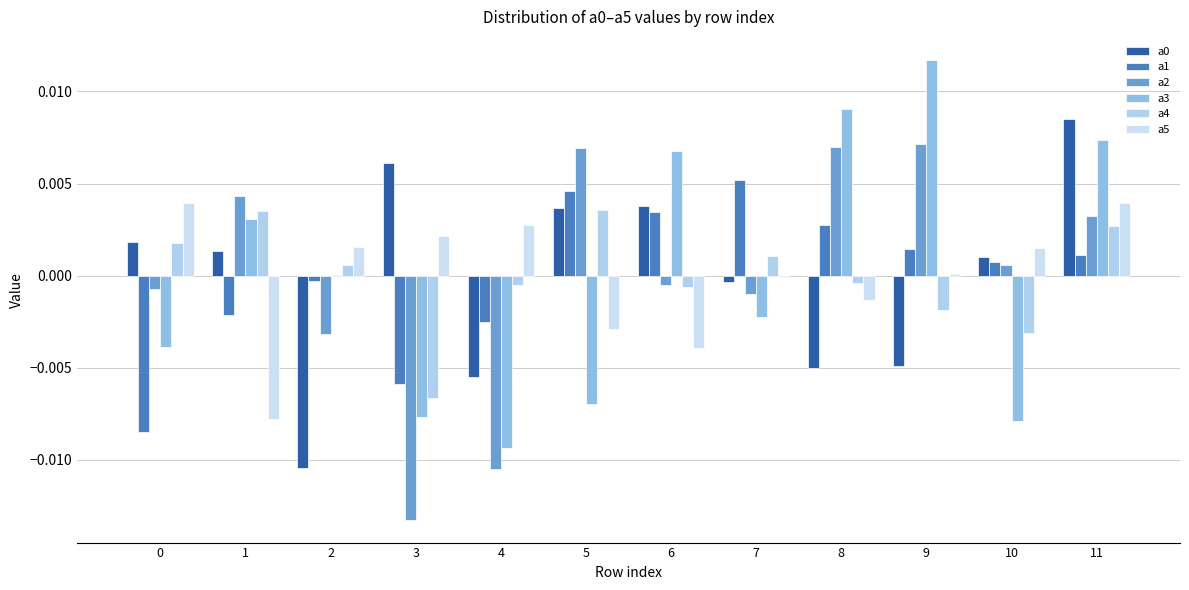

The value of a0 at 9 is -0.0. True or false?

True